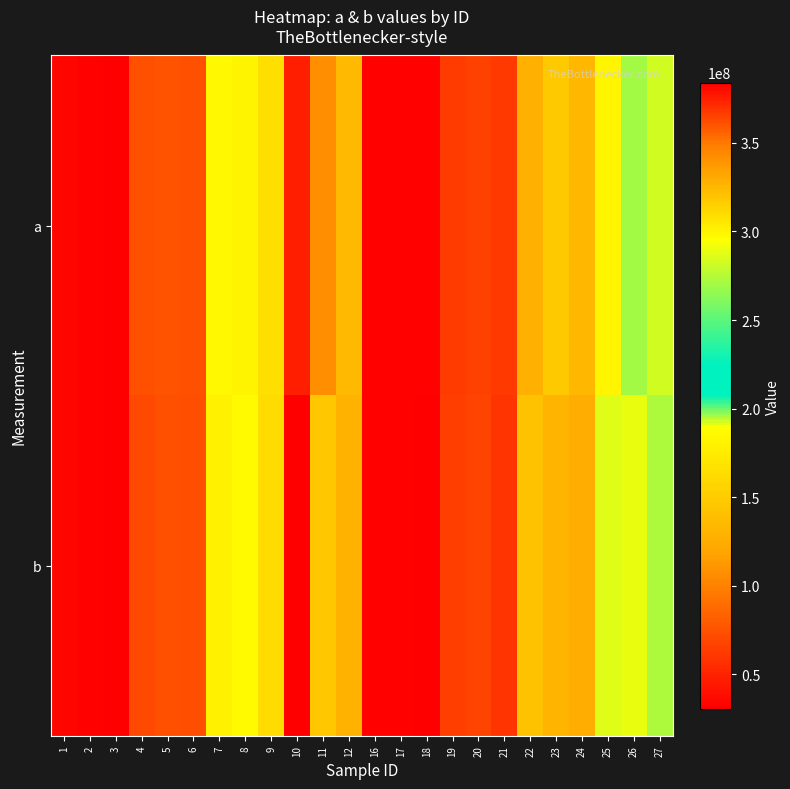

Reading left to right, transcribe all the data shown in this chart.

a: 1=34280200	2=33452562	3=31316734	4=73802520	5=75680064	6=74167440	7=184443712	8=181330256	9=164615392	10=374371776	11=341604512	12=324578592	16=32590908	17=32826136	18=33337612	19=63528956	20=65397616	21=61423436	22=127707064	23=147971440	24=133699072	25=298555360	26=270431072	27=282190432
b: 1=33799620	2=32451992	3=30729374	4=70152880	5=73838896	6=72404992	7=178857616	8=185435216	9=163080224	10=383980256	11=317843648	12=326636960	16=32499202	17=32295832	18=31768910	19=64487516	20=66797528	21=59384992	22=142092208	23=130597032	24=124714952	25=286696768	26=288846912	27=273053632